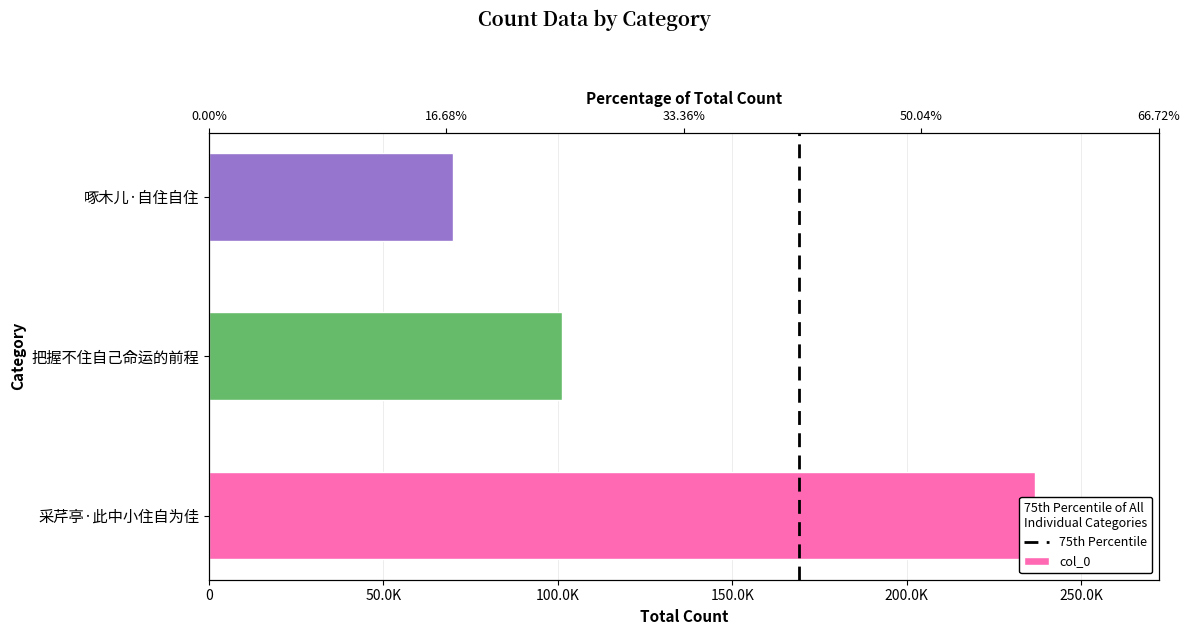

What is the value of the 1st bar from the left?

236703